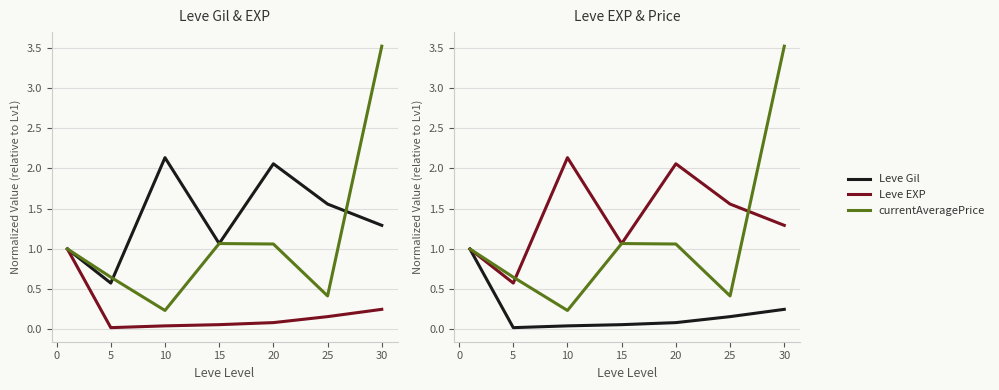

Rank the series by their maximum value, from highest to lowest.

currentAveragePrice, Leve EXP, Leve Gil